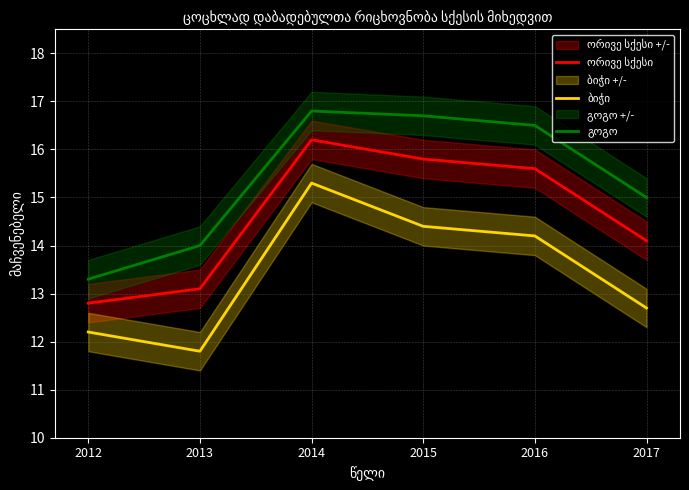

What is the average value of the ორივე სქესი series?

14.6